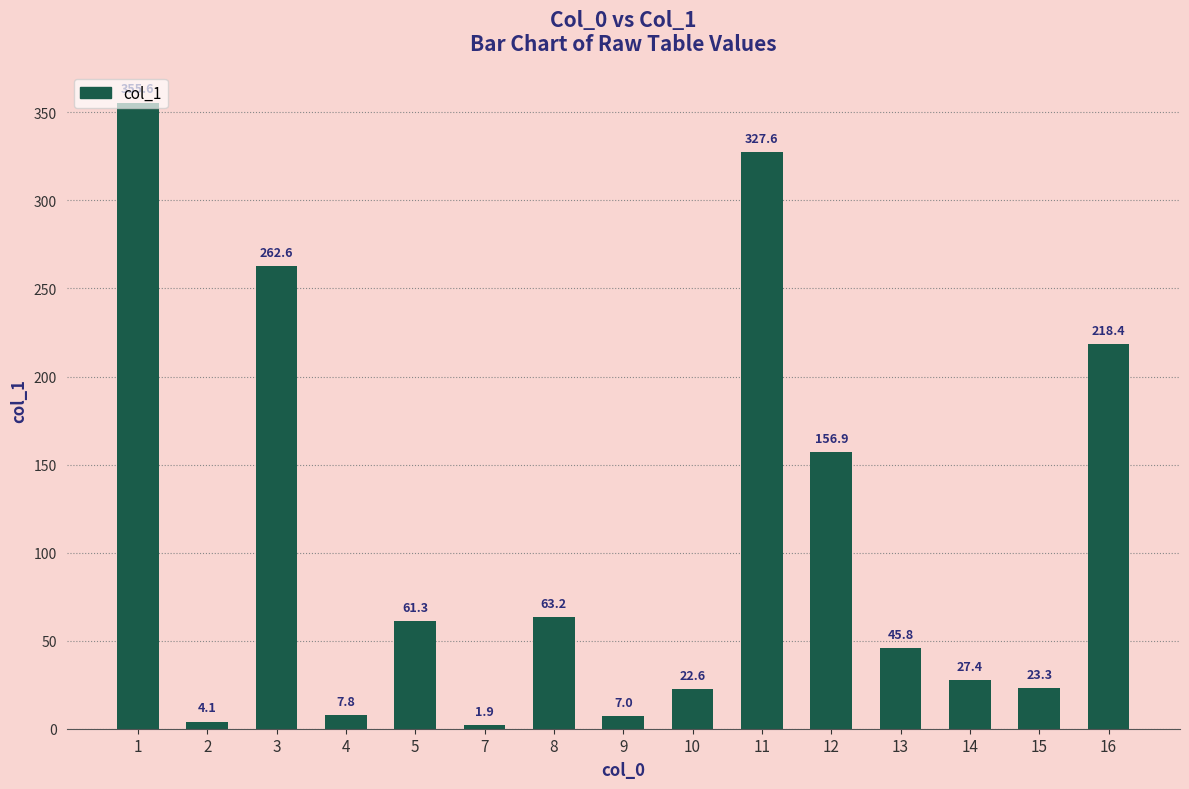

True or false: the data shows 22.6 at 10.

True